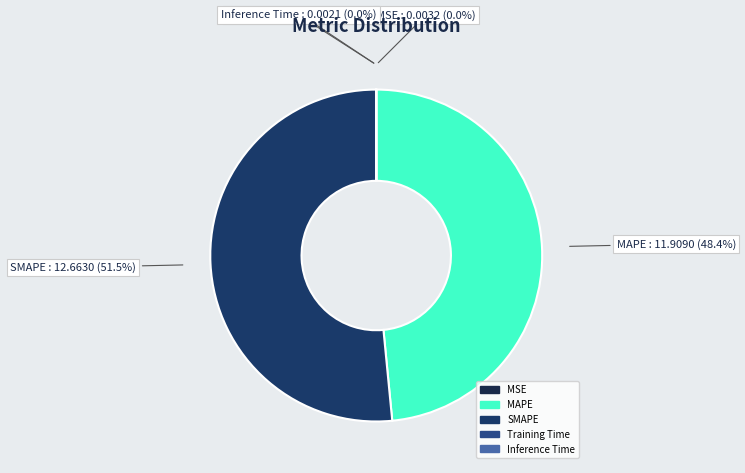

Is there a majority slice in this chart?

Yes